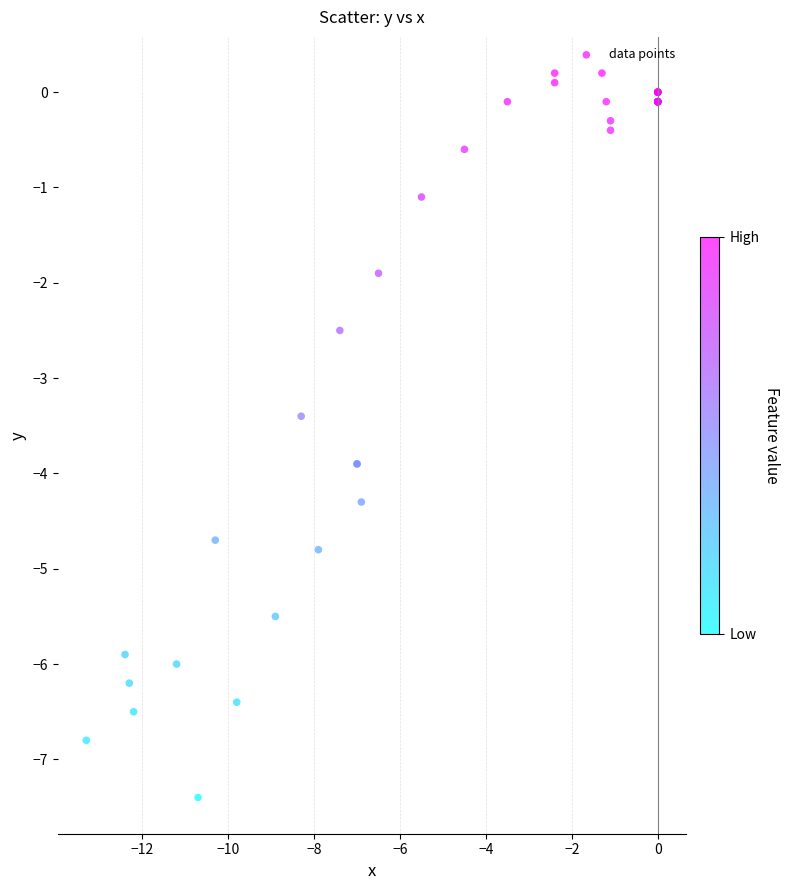

What Y value in the scatter plot is closest to -3?

-3.4